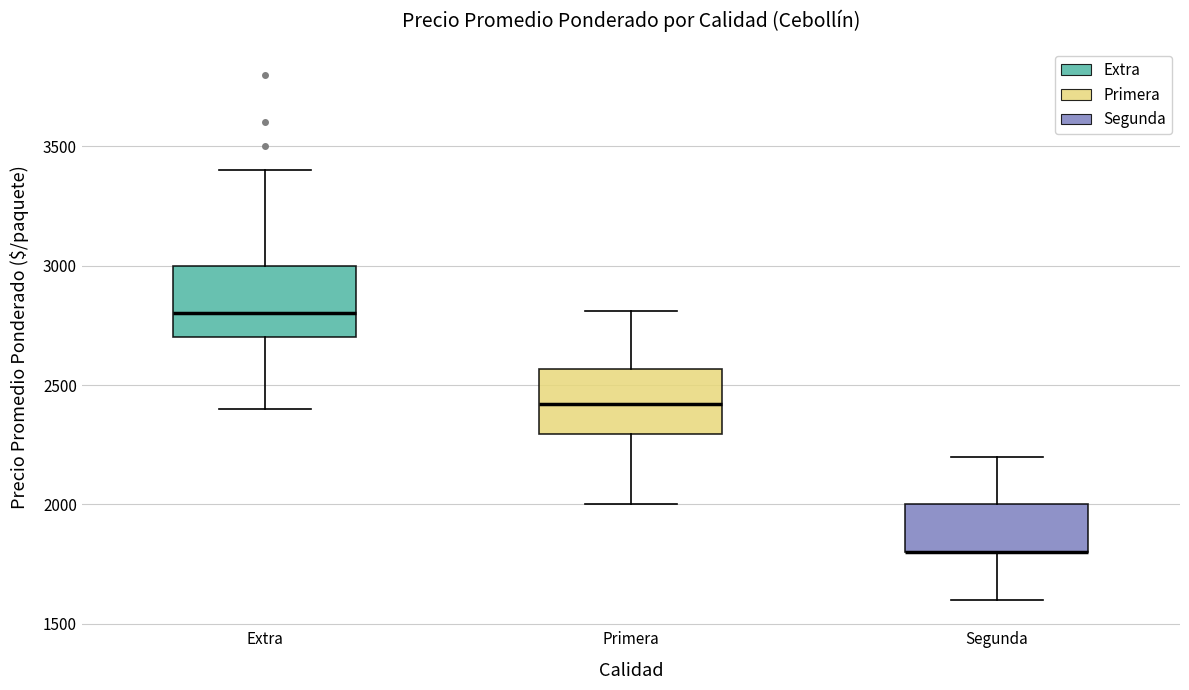

Reading left to right, transcribe this box plot: for each box, give where its median line is, the range the box spans, and where its two whiskers end, as read against the y-axis. The values are not printed on the chart, so give them approximately, as read against the axis.

Extra: median 2800, box 2700 to 3000, whiskers 2400 to 3400
Primera: median 2400, box 2300 to 2550, whiskers 2000 to 2800
Segunda: median 1800 (drawn on the box's lower edge), box 1800 to 2000, whiskers 1600 to 2200